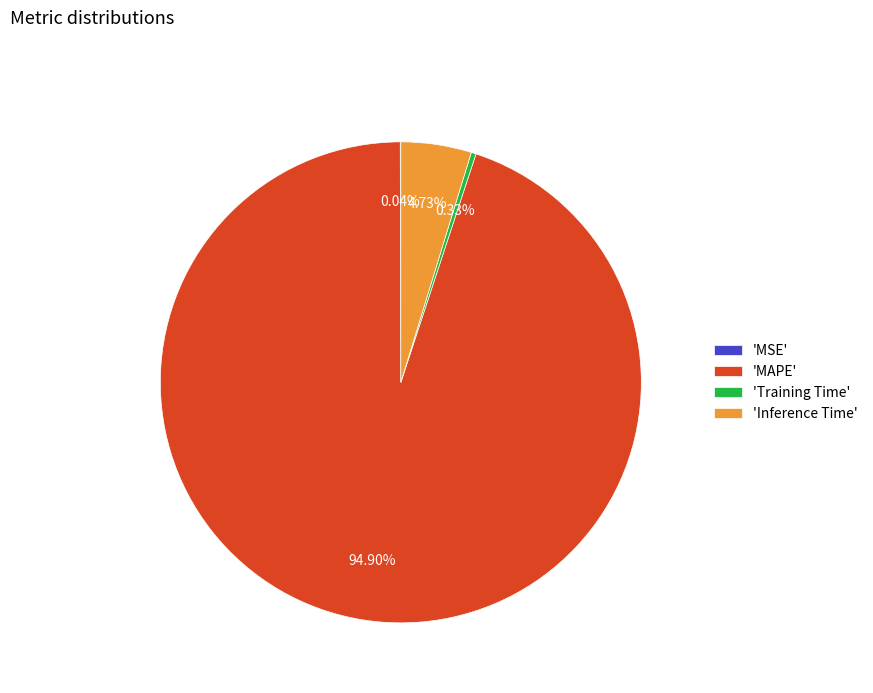

Combined, do 'Inference Time' and 'Training Time' account for over 50%?

No